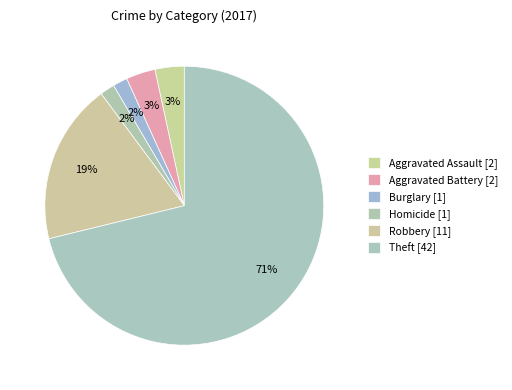

How many segments does this pie chart have?

6